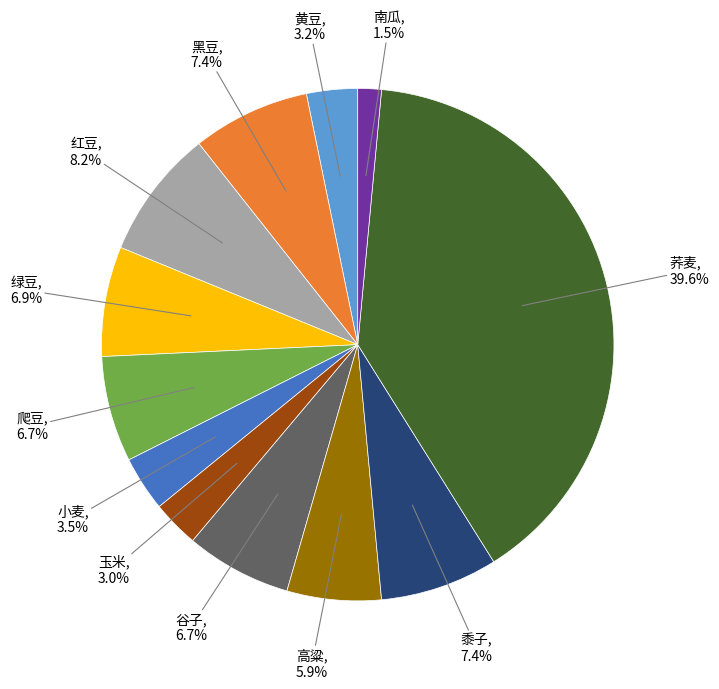

What portion of the pie excludes 谷子?

93.3%